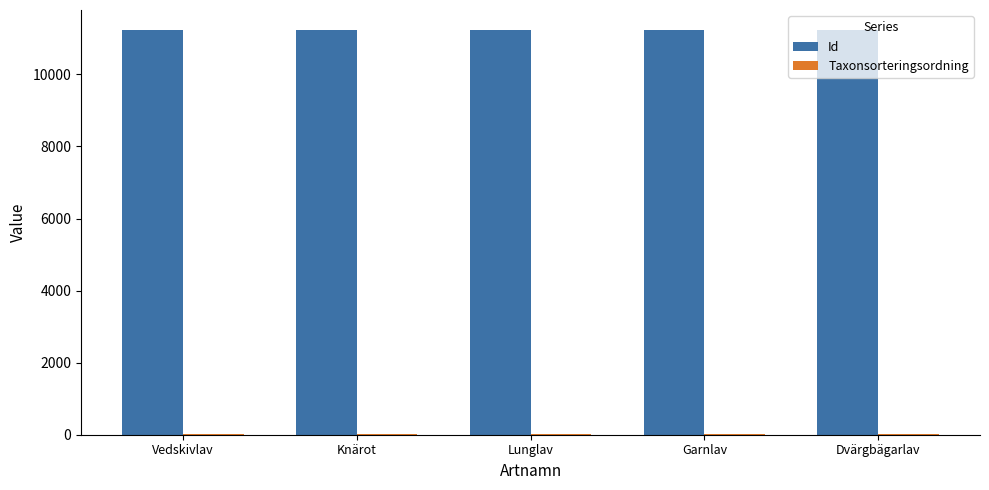

What is the spread (max minus min) of values at Dvärgbägarlav?

11217.4